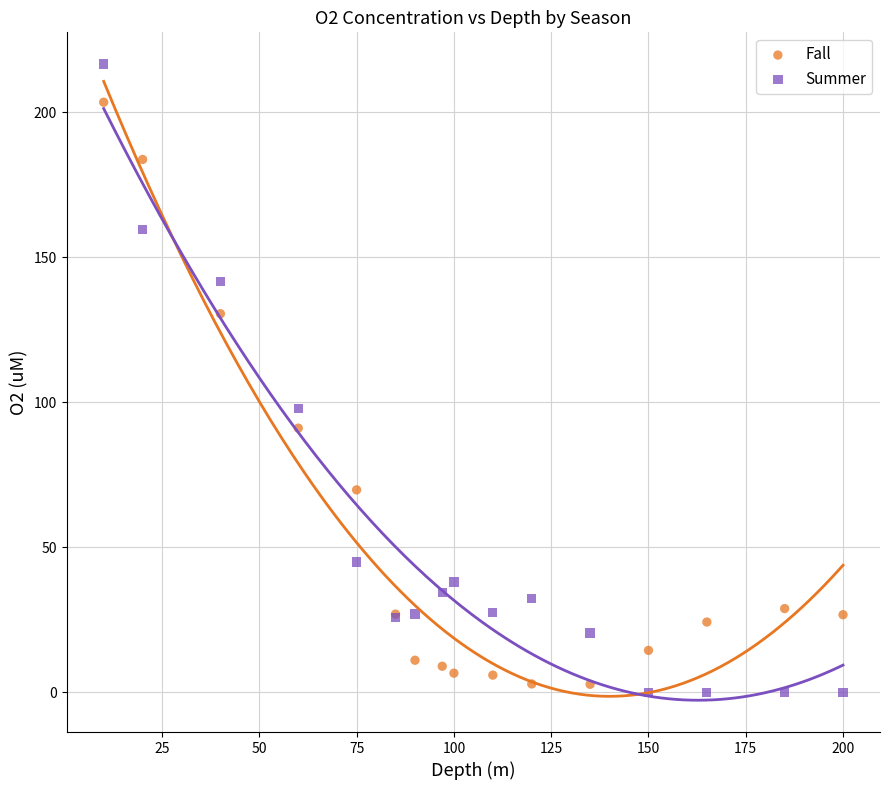

Which series reaches the minimum Y coordinate?

Summer